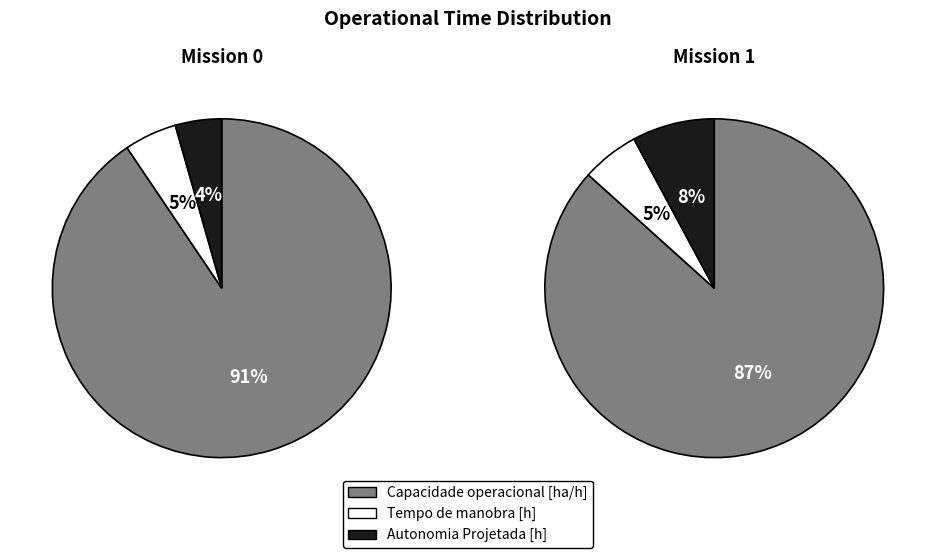

Rank the series at Autonomia Projetada [h] from lowest to highest value.

Mission 0, Mission 1